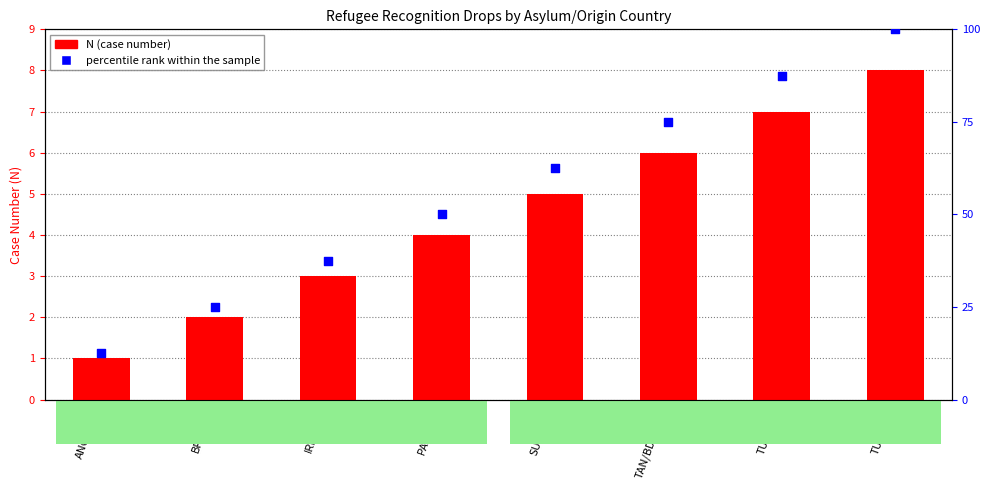

At how many categories does at least one series exceed 50?

4